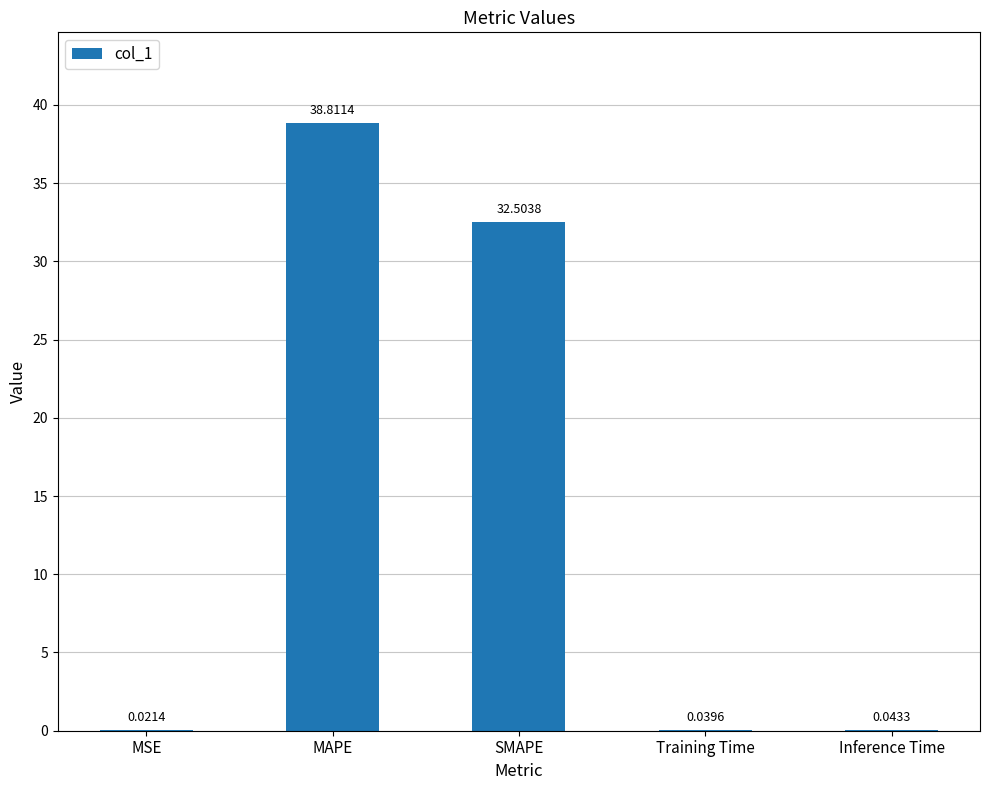

At which label is the value closest to 19?

SMAPE